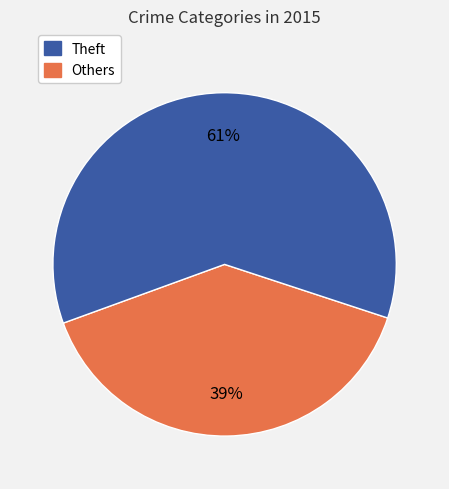

Is there any slice that represents more than half of the pie?

Yes